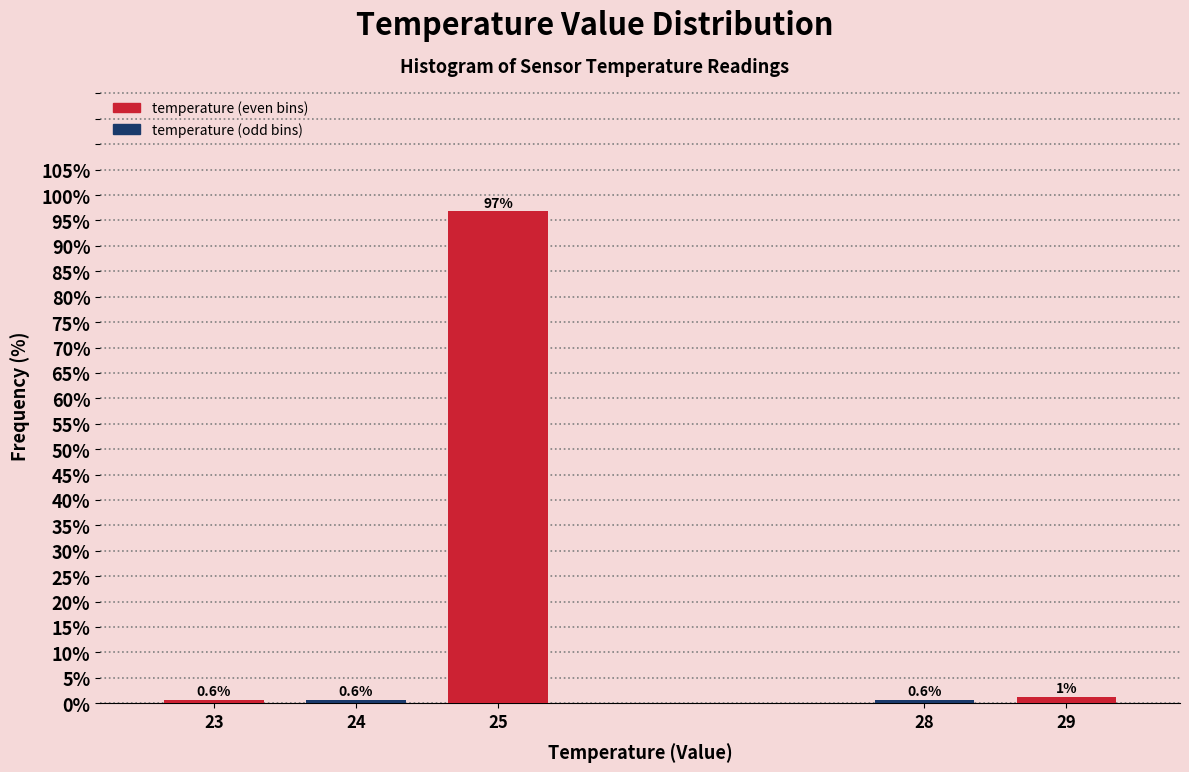

Is it true that the value at 25 is 161.1?

False